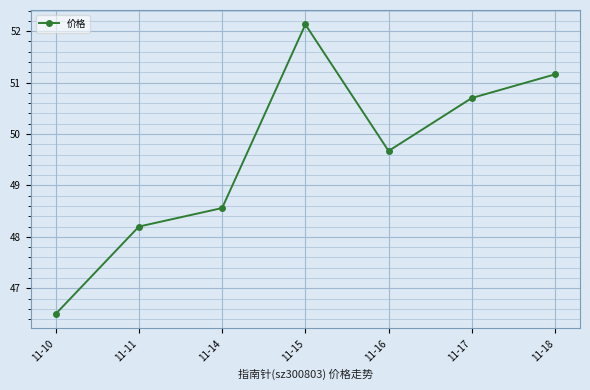

The value at 11-16 is 87.1. True or false?

False